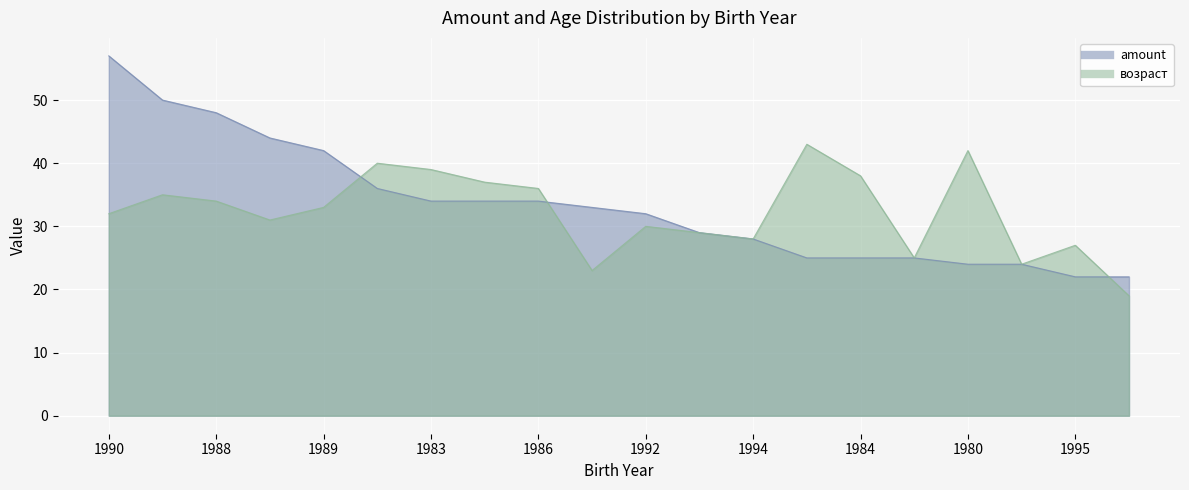

What is the value of the возраст point at the 20th from the left?

19